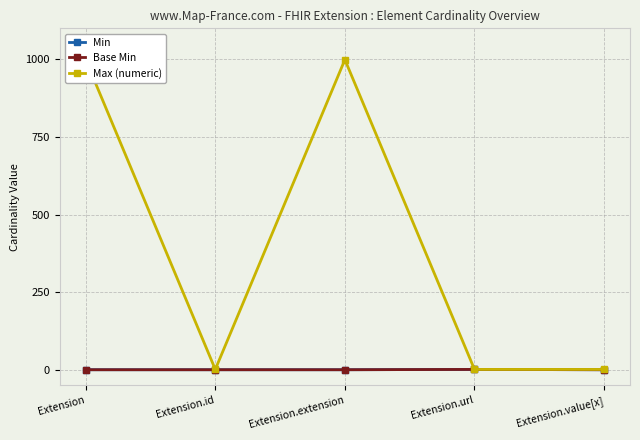

Where is Max (numeric) nearest to the value 500?

Extension